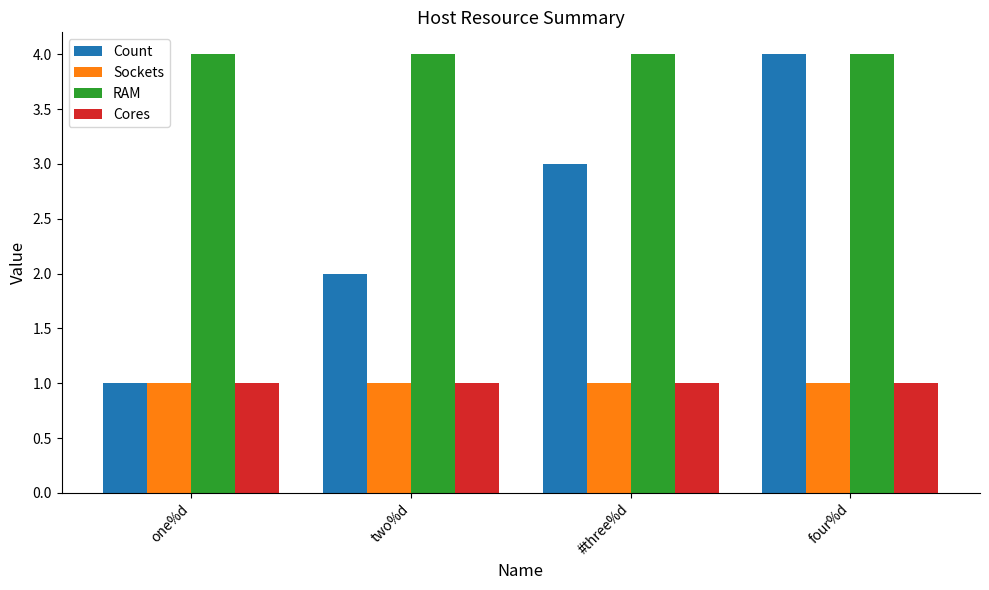

Is it true that Cores equals 2 at #three%d?

False